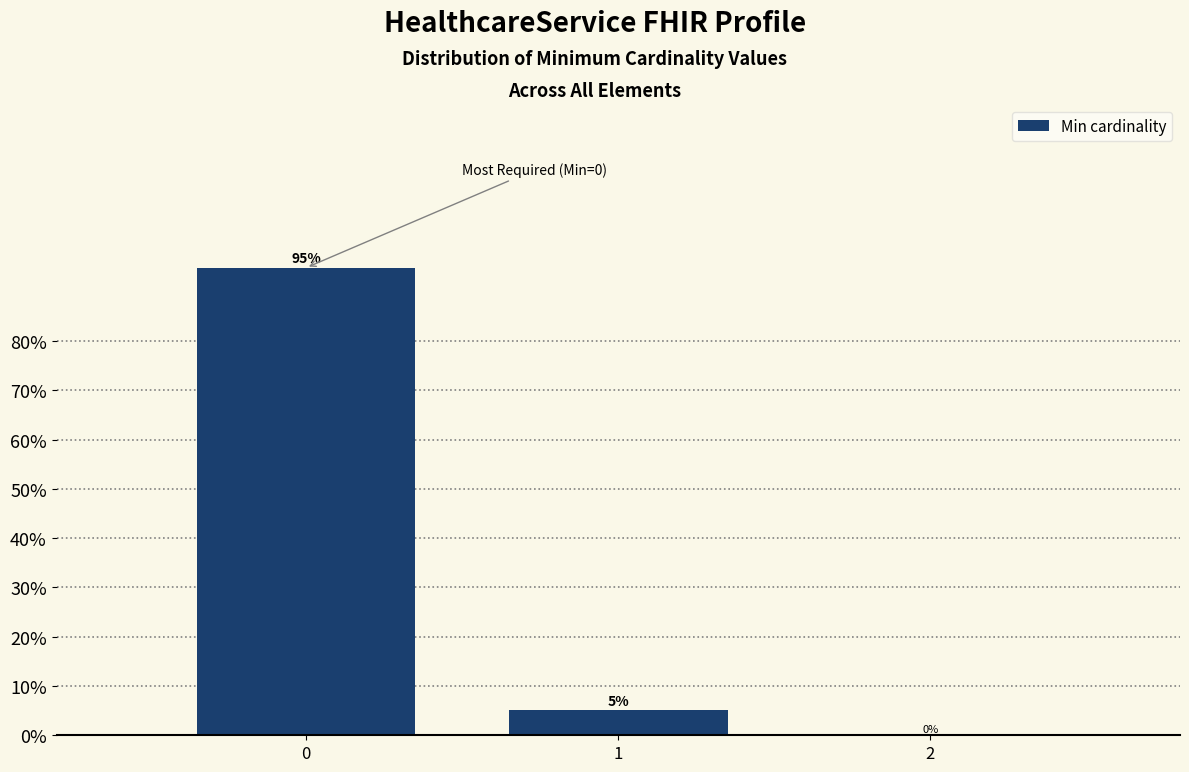

The value at 2 is 52.1. True or false?

False